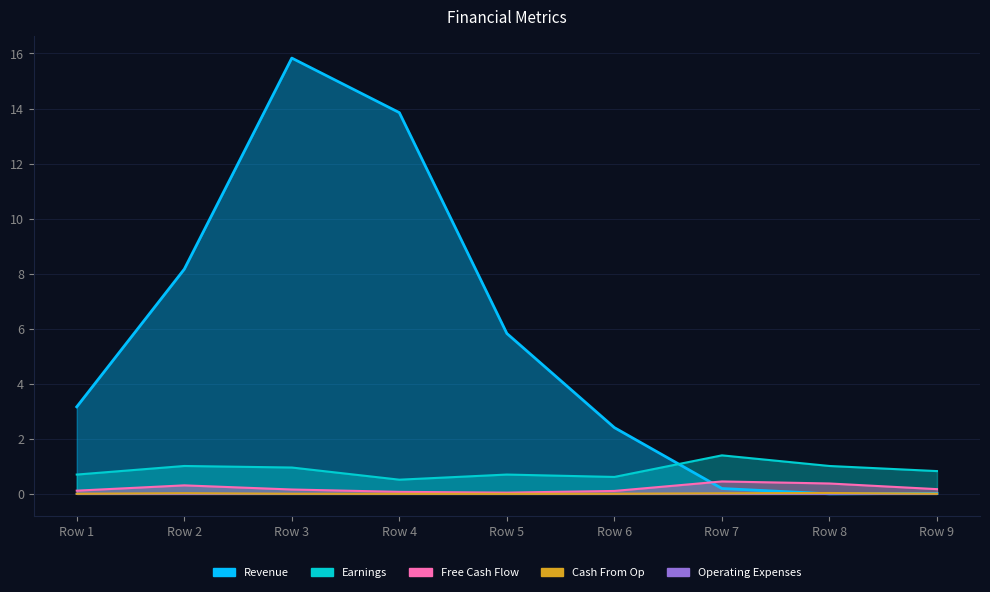

What are all the series names shown in the legend?

Revenue, Earnings, Free Cash Flow, Cash From Op, Operating Expenses